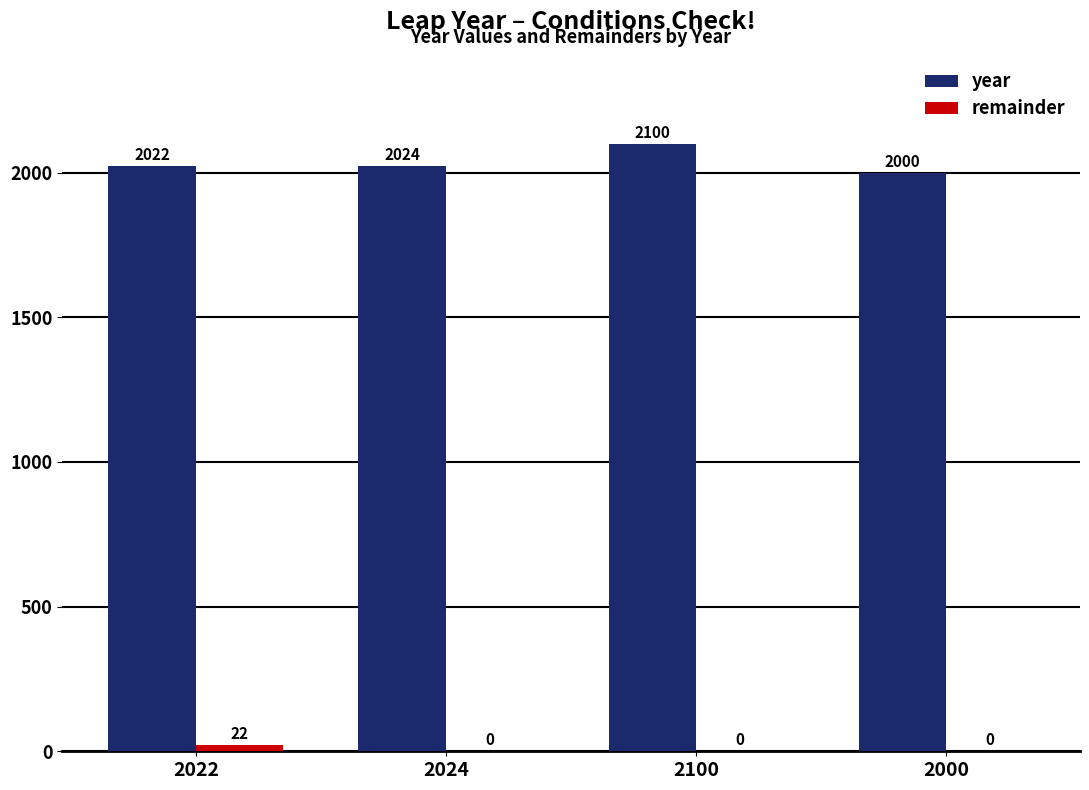

True or false: year has a value of 2022 at 2022.

True